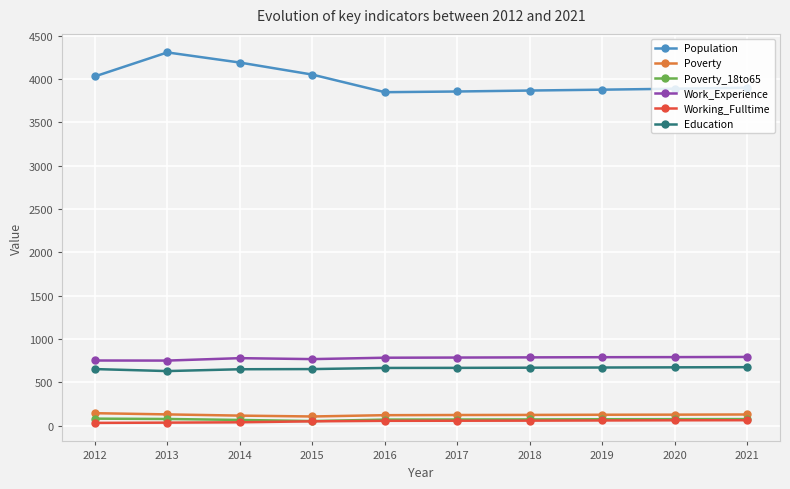

What is the maximum value for Poverty?

144